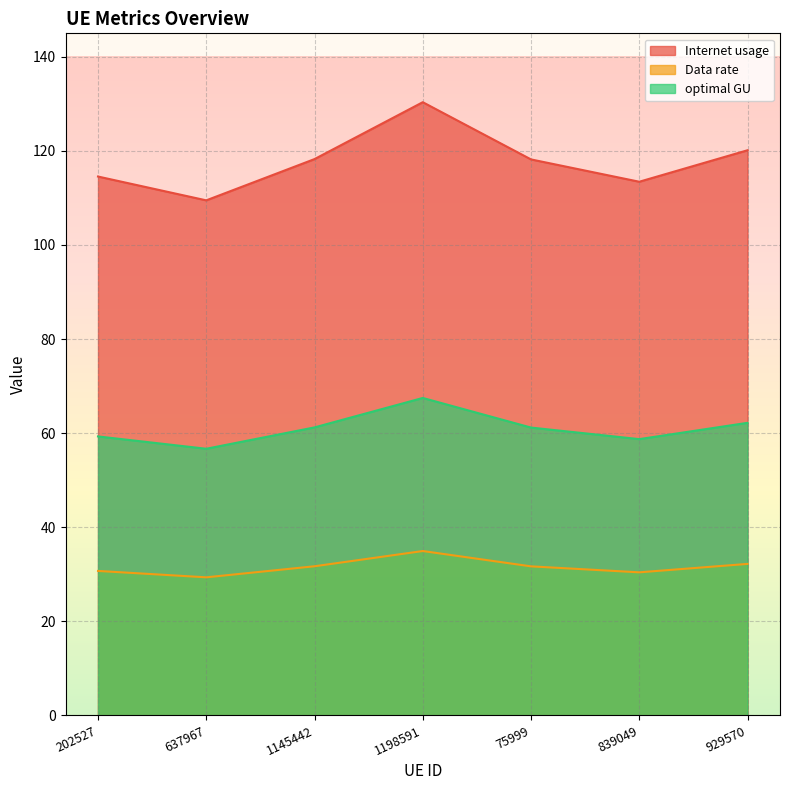

What is the difference between the highest and lowest values at 75999?

86.5